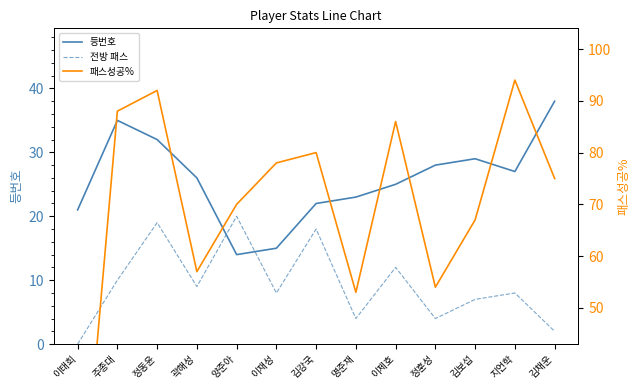

Rank the series by their average value, from highest to lowest.

패스성공%, 등번호, 전방 패스